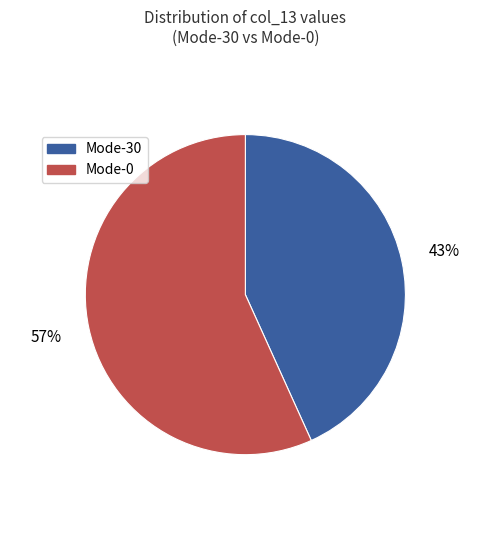

Does any single category account for the majority?

Yes